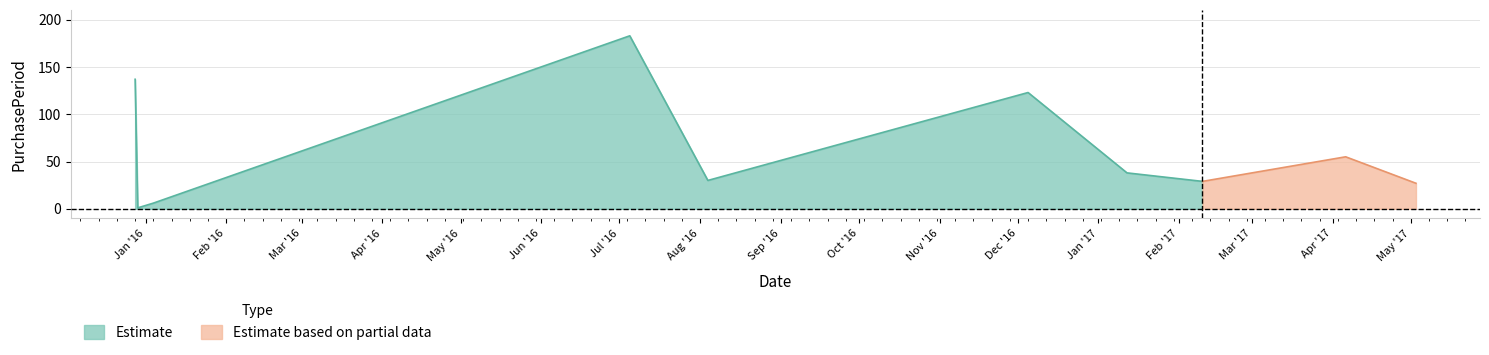

At which label is the value closest to 92?

2016-12-05